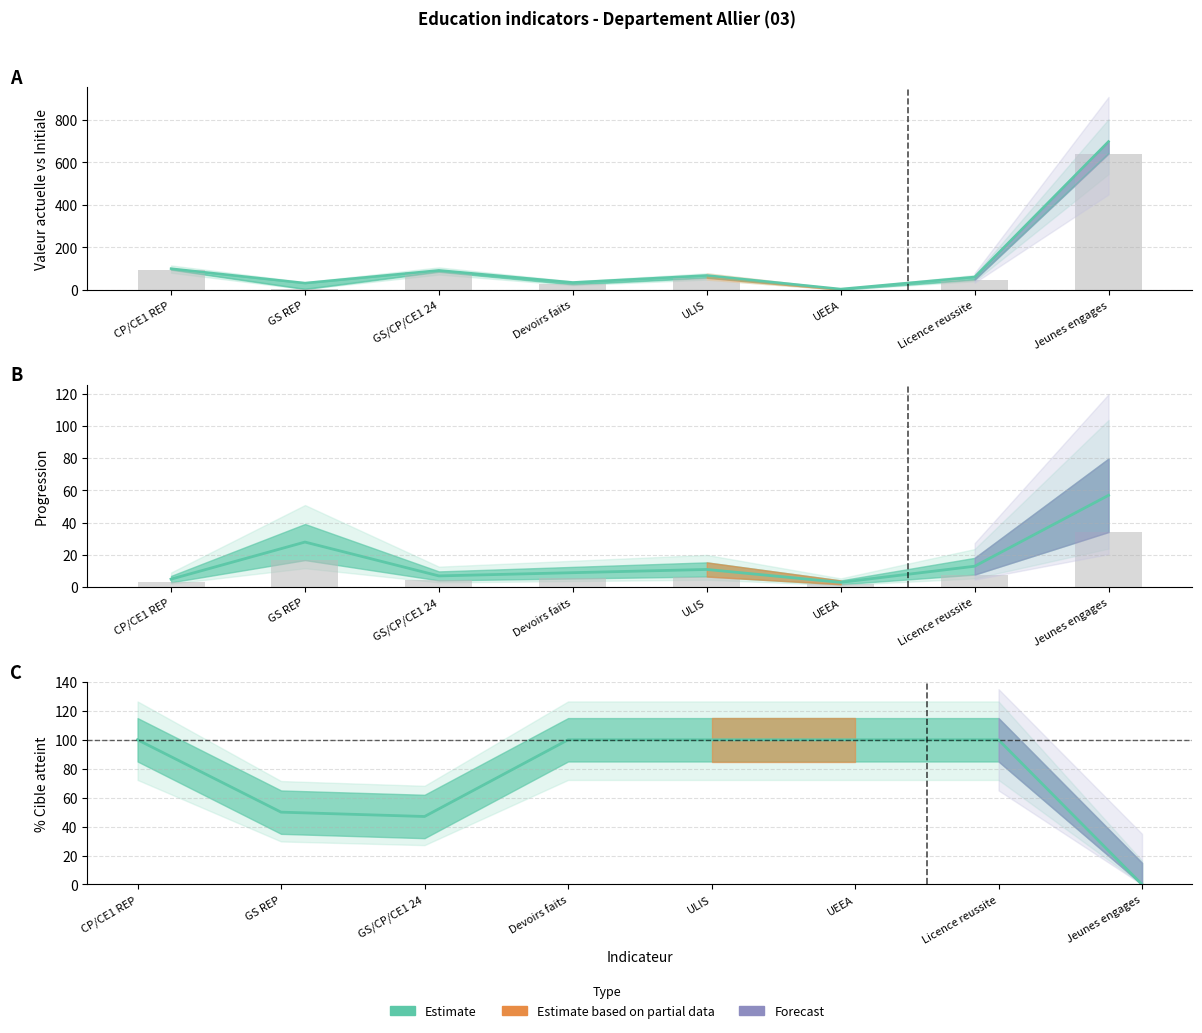

Does the chart contain stacked bars?

No